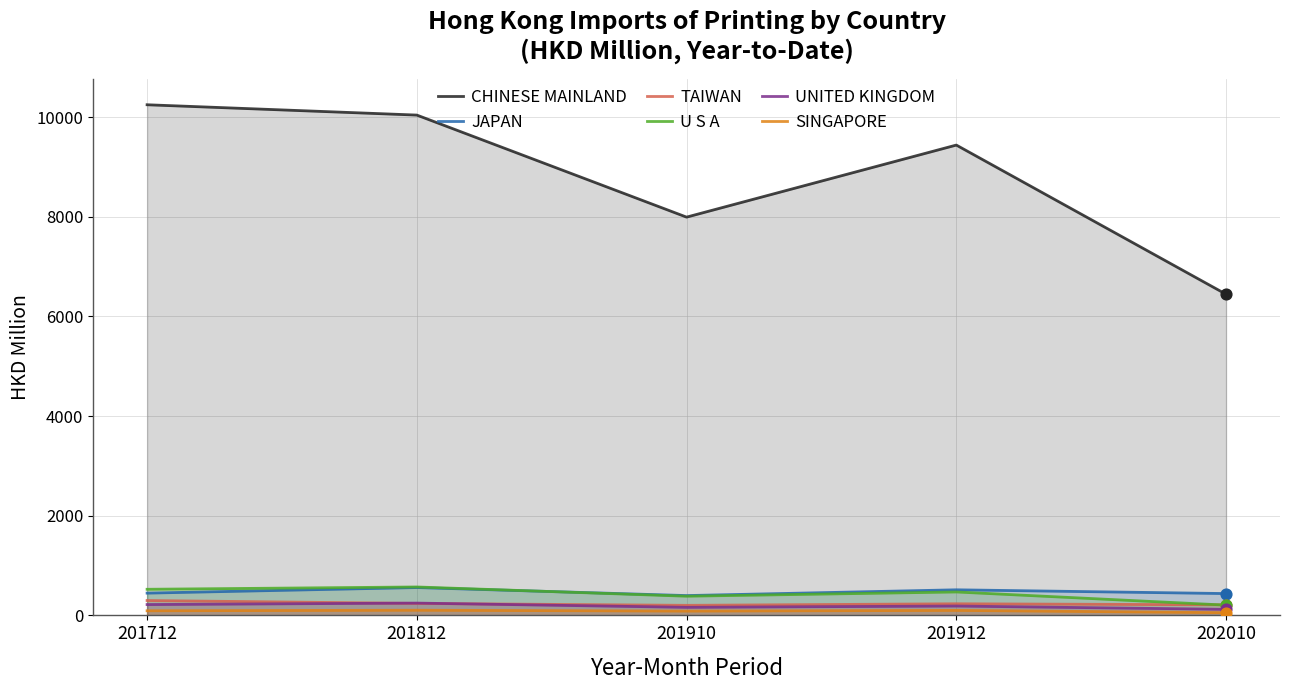

Which series has the largest total across all categories?

CHINESE MAINLAND